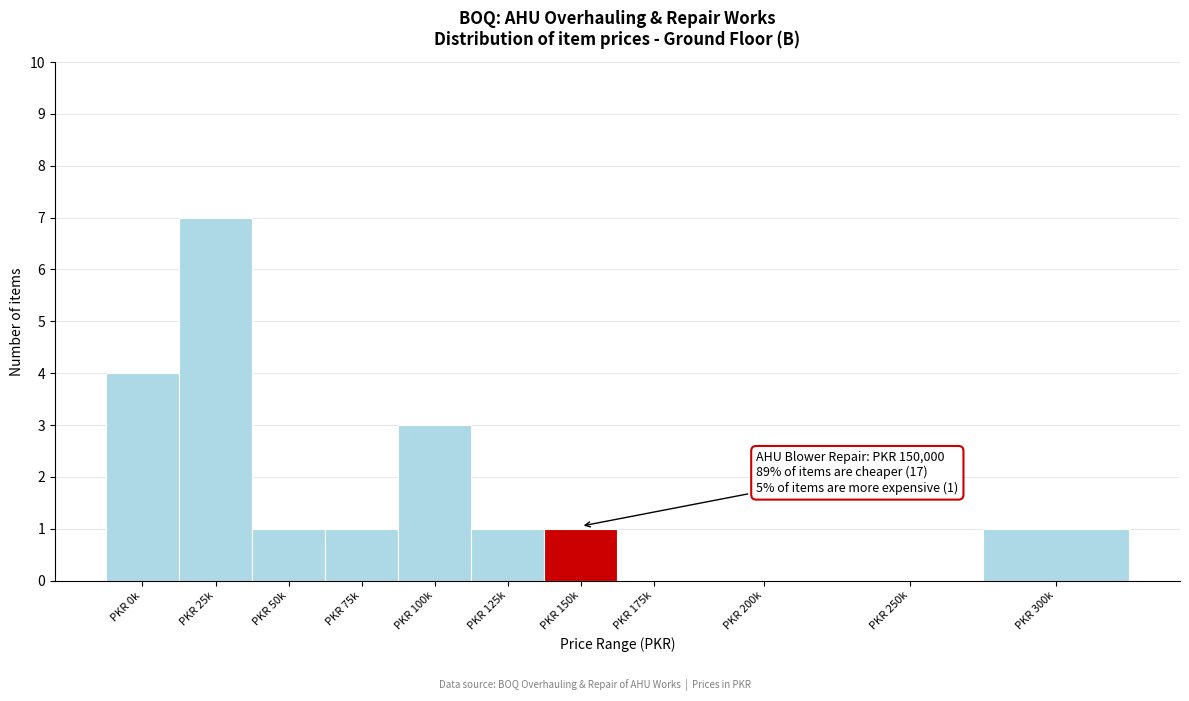

Reading left to right, what are all the values shown in this chart?

PKR 0k=4	PKR 25k=7	PKR 50k=1	PKR 75k=1	PKR 100k=3	PKR 125k=1	PKR 150k=1	PKR 175k=0	PKR 200k=0	PKR 250k=0	PKR 300k=1